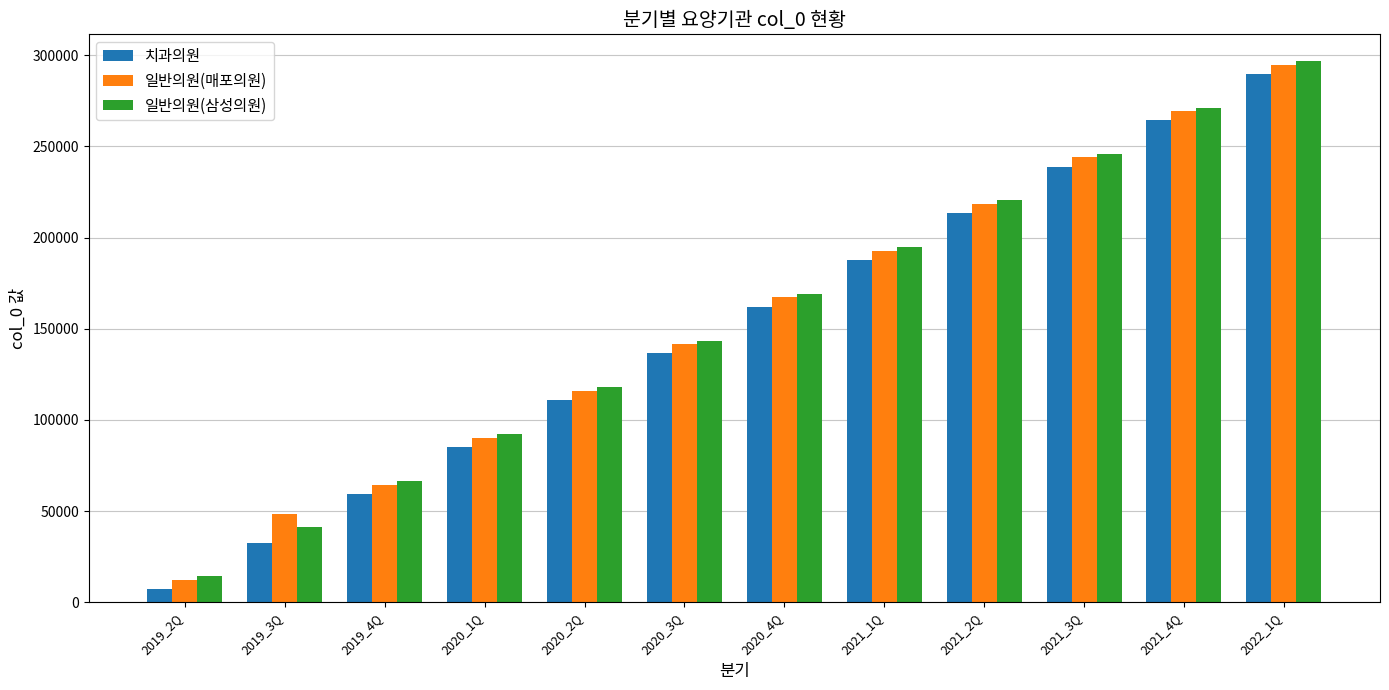

Is the value of 일반의원(매포의원) at 2021_3Q greater than the value of 치과의원 at 2019_4Q?

Yes